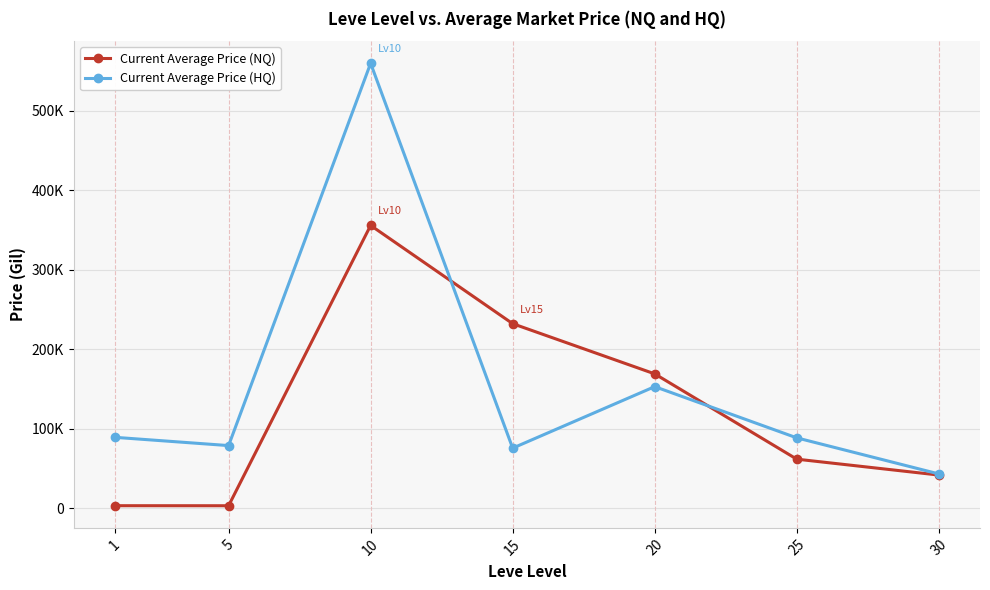

Between 5 and 15, which series saw the biggest shift?

Current Average Price (NQ)